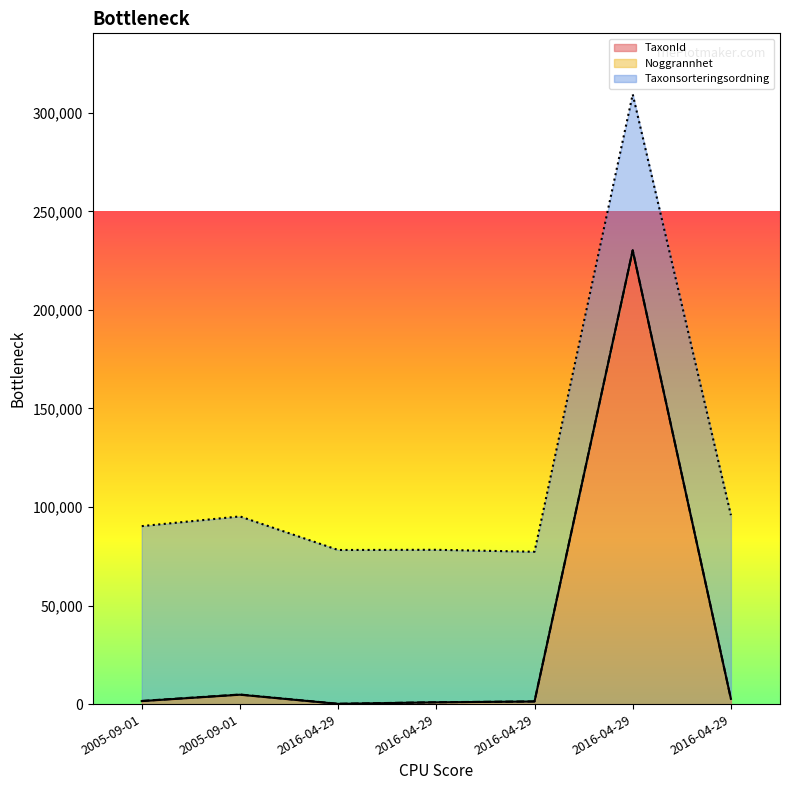

What is the difference between the maximum and second lowest values in the Noggrannhet series?

50